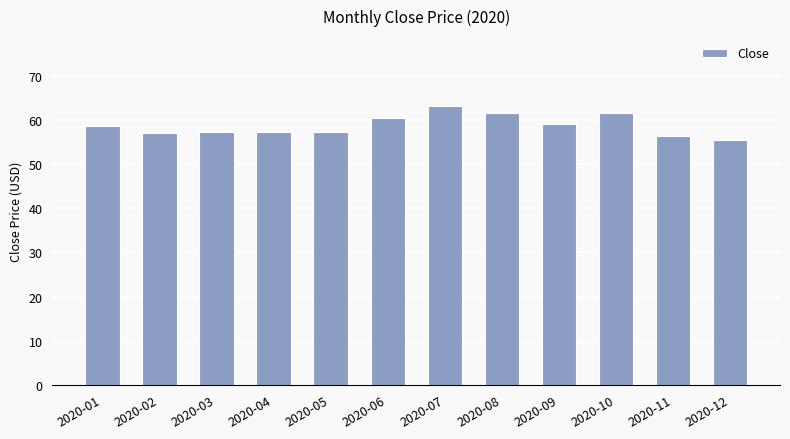

What is the change in value from 2020-09 to 2020-11?

-2.7